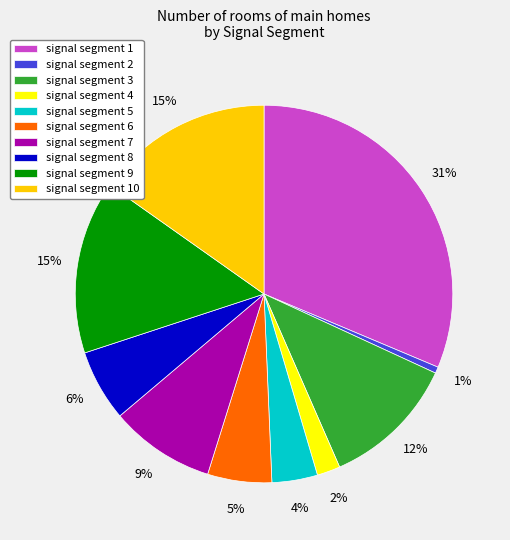

To the nearest percent, what percentage of the pie is signal segment 6?

5%